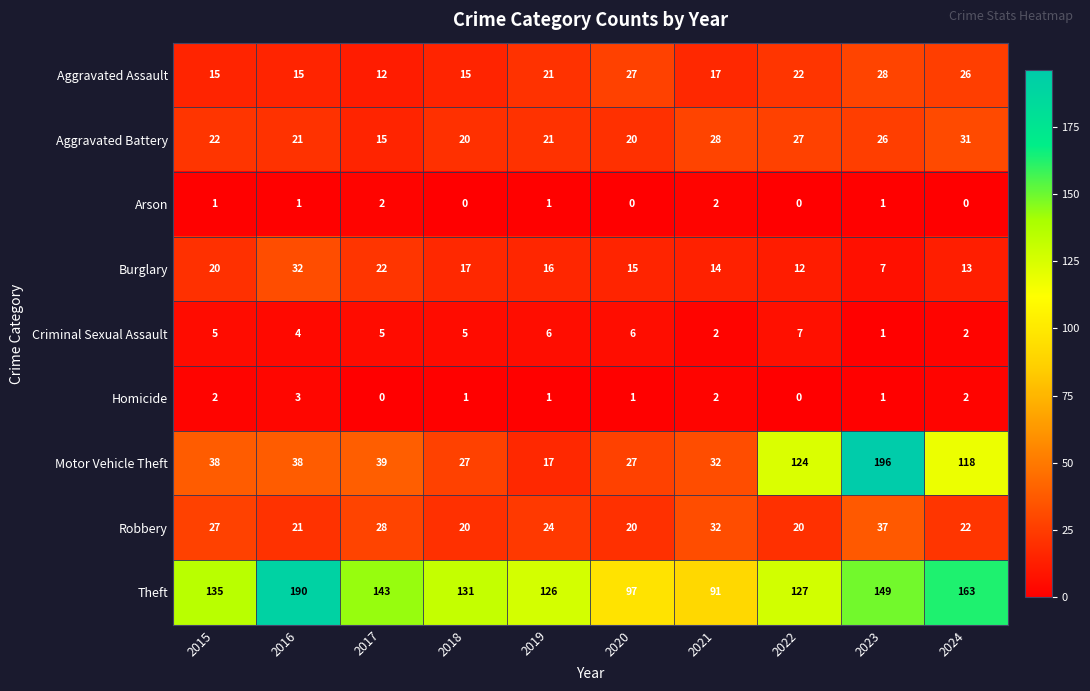

Which series has the largest total across all categories?

Theft